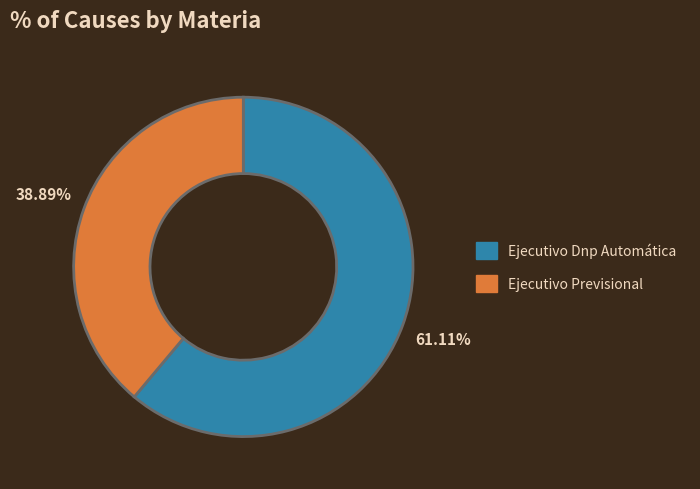

Is the sum of Ejecutivo Previsional and Ejecutivo Dnp Automática greater than half?

Yes